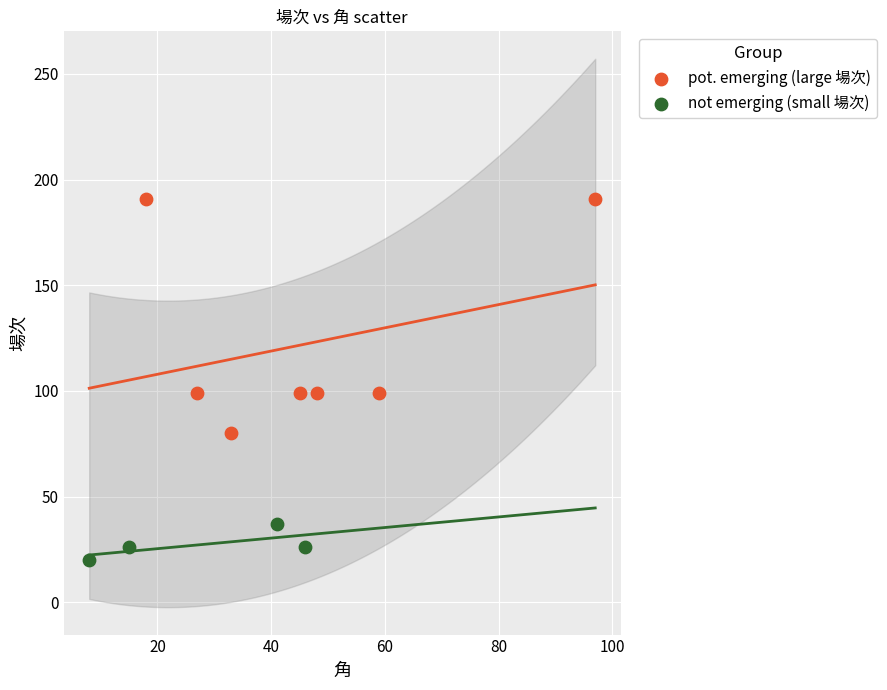

Which series contains the highest Y value?

pot. emerging (large 場次)